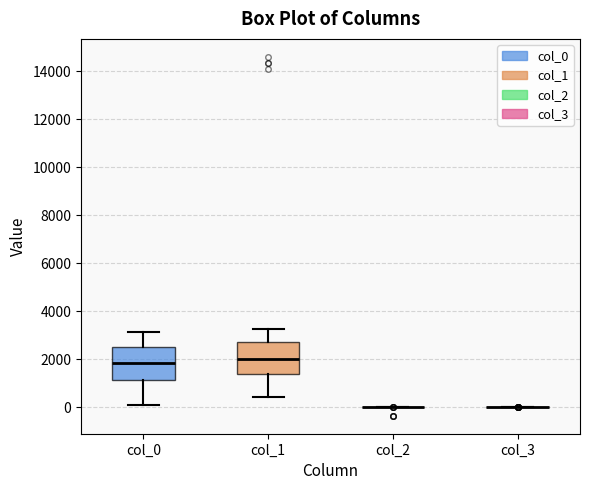

Reading left to right, read every box against the y-axis: the position of its median line, the range the box covers, and the ends of its whiskers. The values are not printed on the chart, so give them approximately, as read against the axis.

col_0: median 1800, box 1200 to 2400, whiskers 0 to 3200
col_1: median 2000, box 1400 to 2800, whiskers 400 to 3200
col_2: box collapsed to a line at 0, whiskers 0 to 0
col_3: box collapsed to a line at 0, whiskers 0 to 0